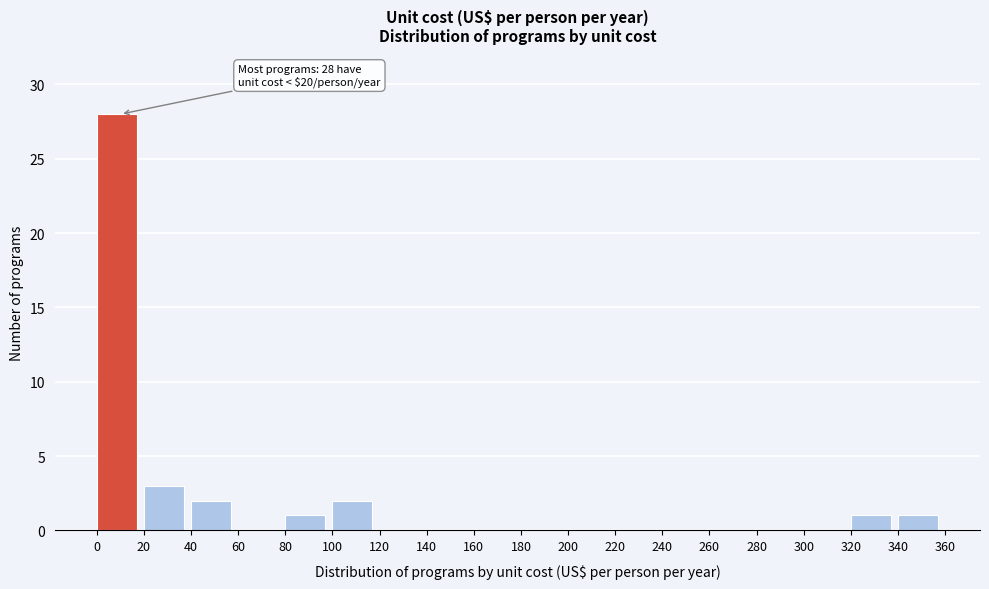

Which range on the x-axis has the tallest bar?

0 to 20